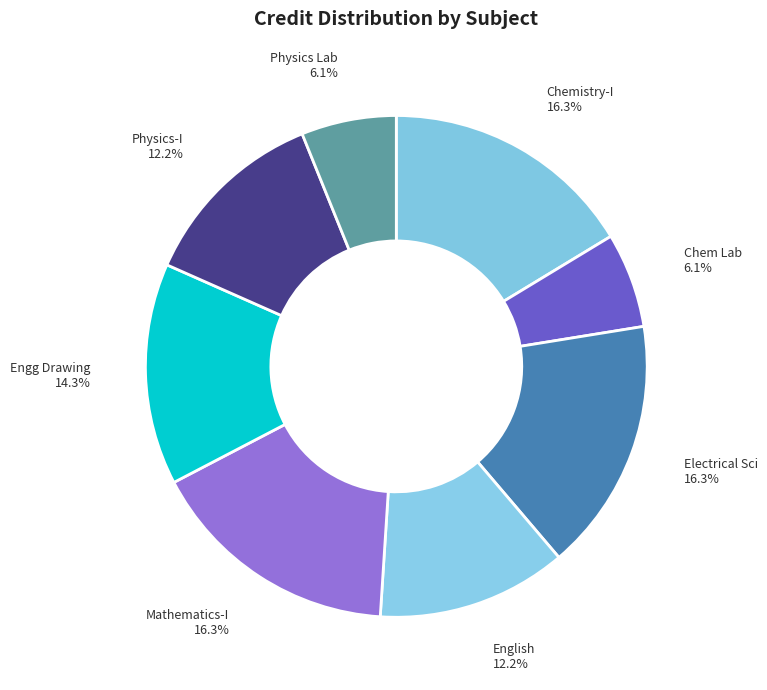

How many segments does this pie chart have?

8